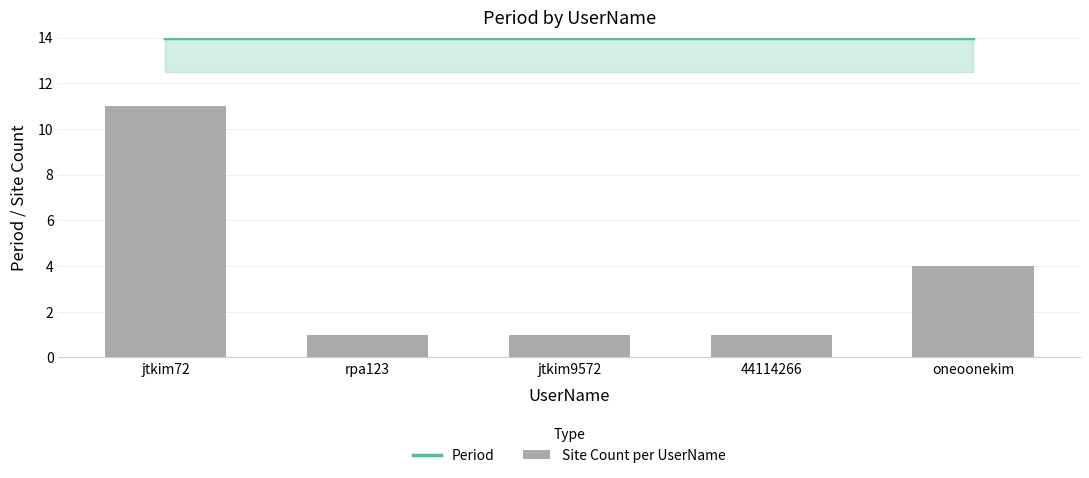

What is the difference between the highest and lowest values at 44114266?

13